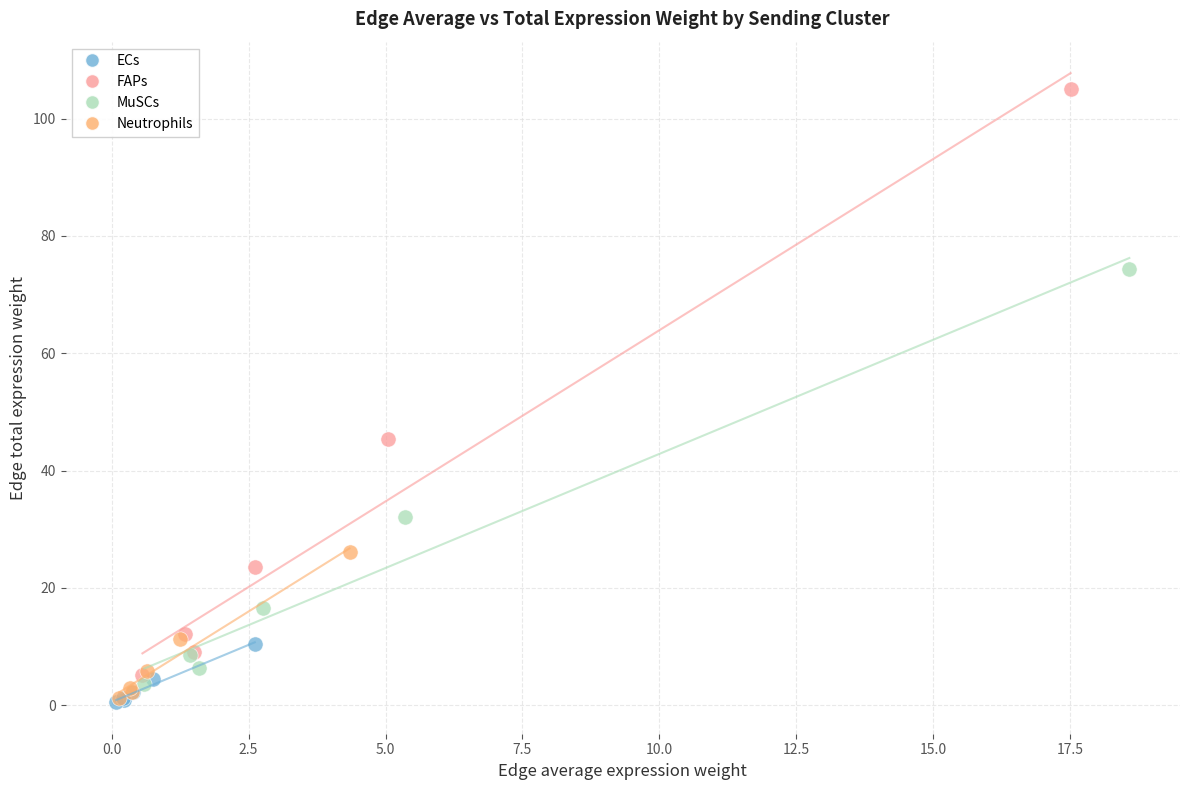

Which series contains the highest Y value?

FAPs